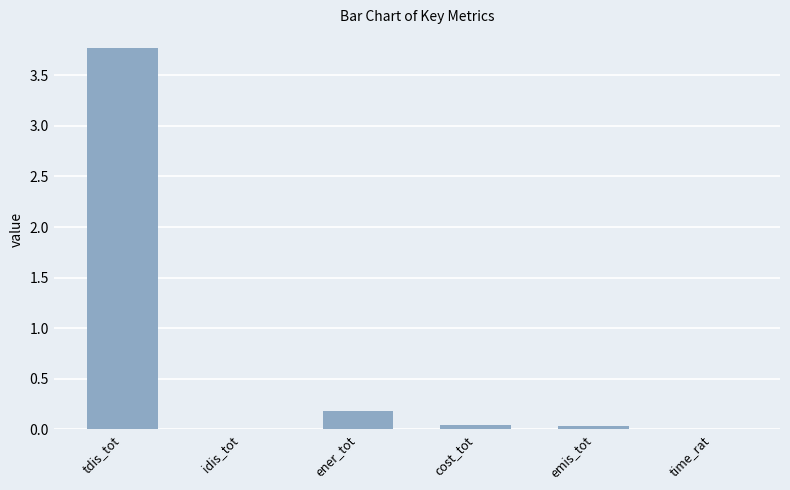

At which label is the value closest to 1?

ener_tot